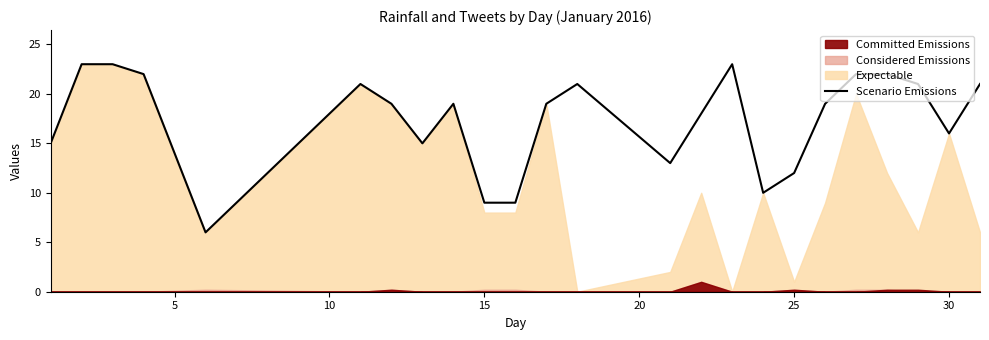

What is the maximum value for Scenario Emissions?

23